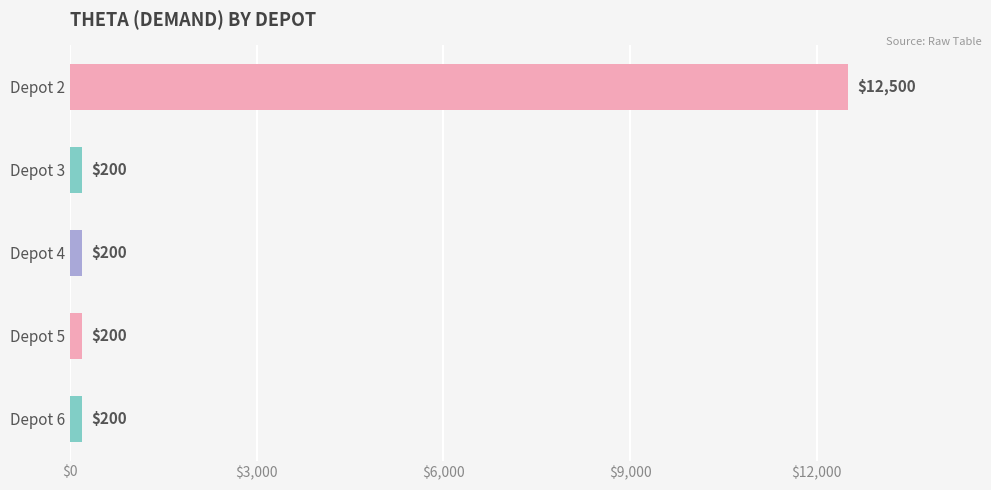

Which label corresponds to the largest value in the chart?

Depot 2